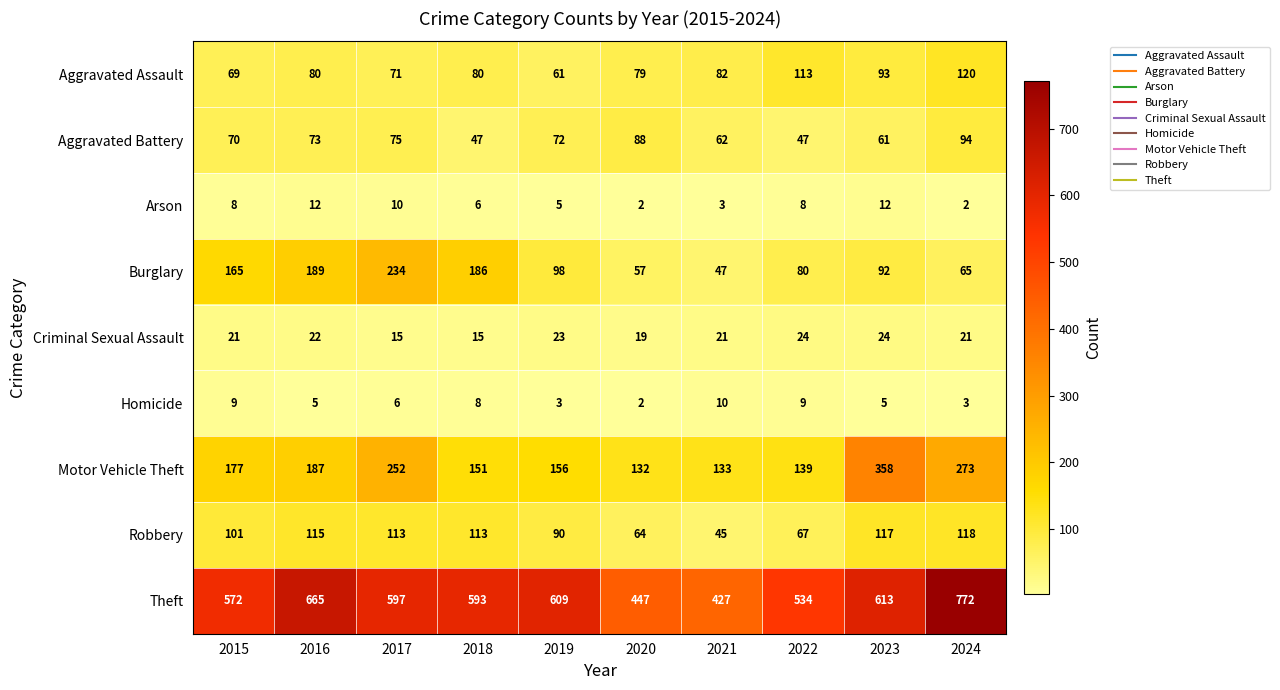

Which series has the largest total across all categories?

Theft